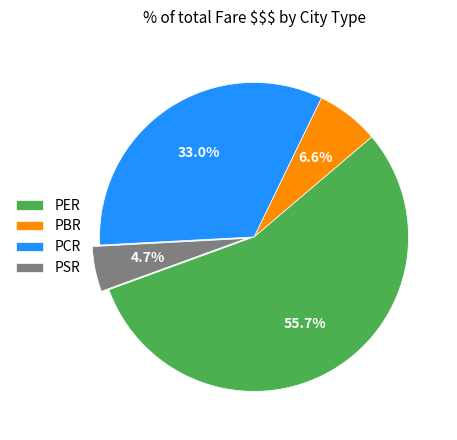

Rank the categories by value from lowest to highest.

PSR, PBR, PCR, PER